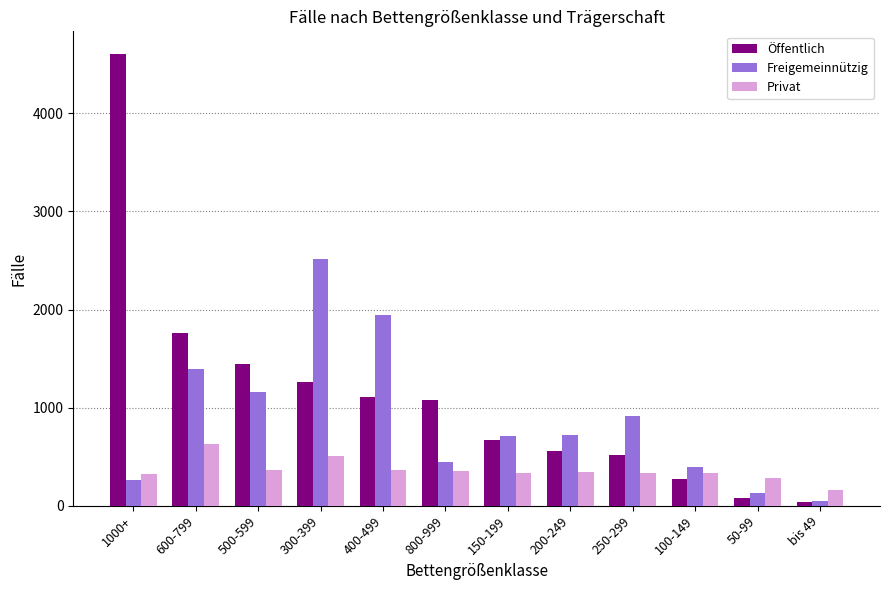

What is the sum of the Privat values at 50-99 and 250-299?

626